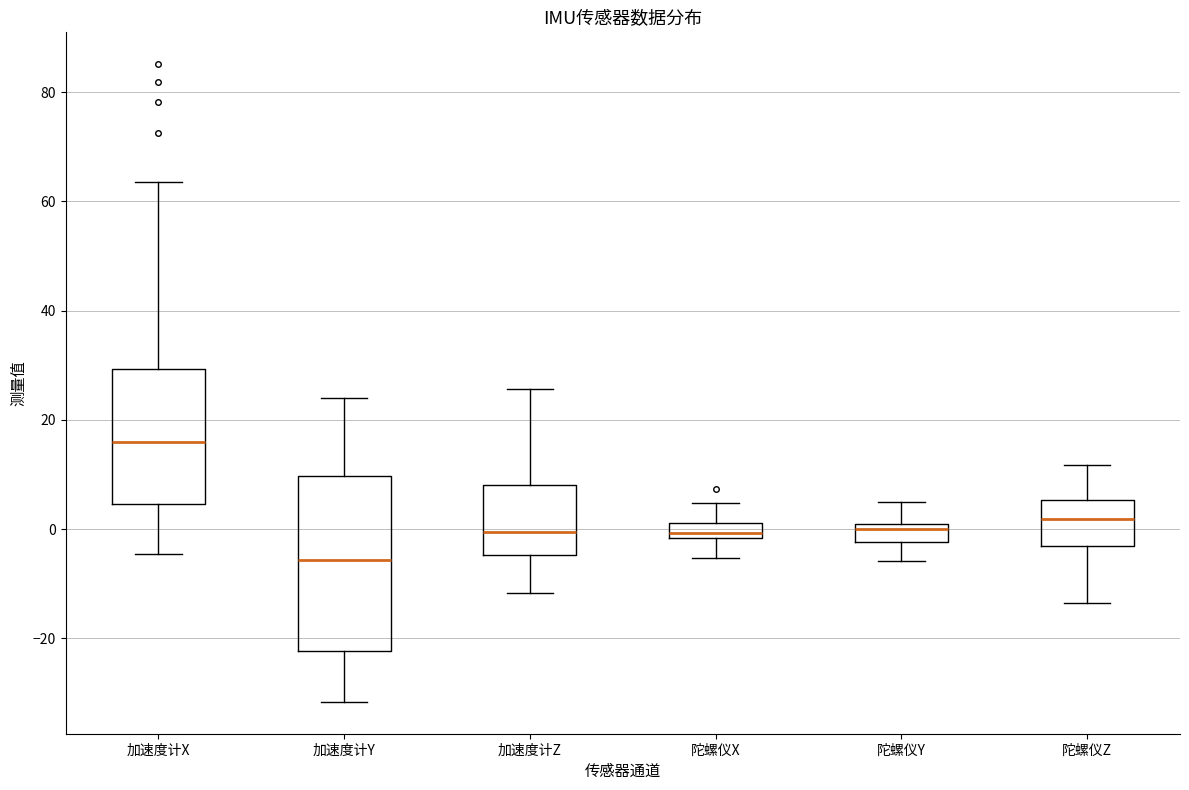

Which box's median line is the lowest?

加速度计Y